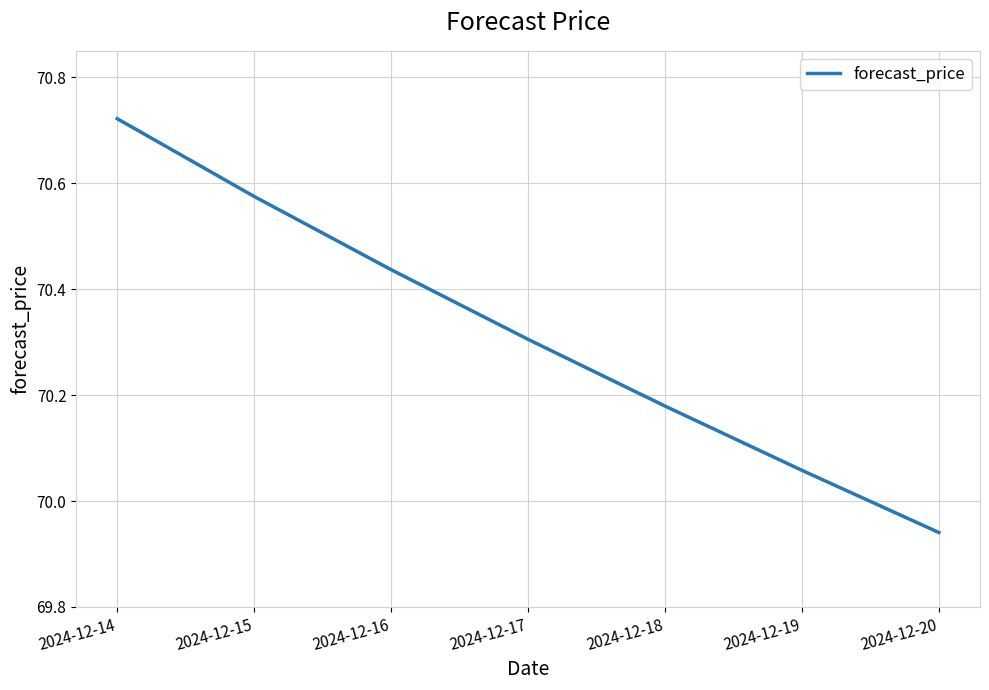

The value at 2024-12-16 is 108.5. True or false?

False